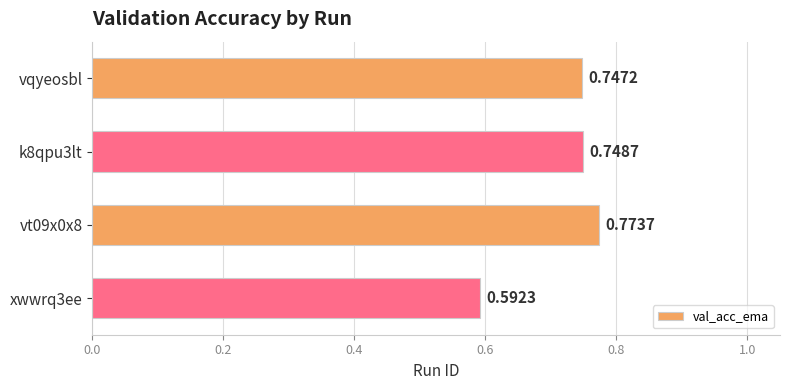

What is the sum of all values?

2.9